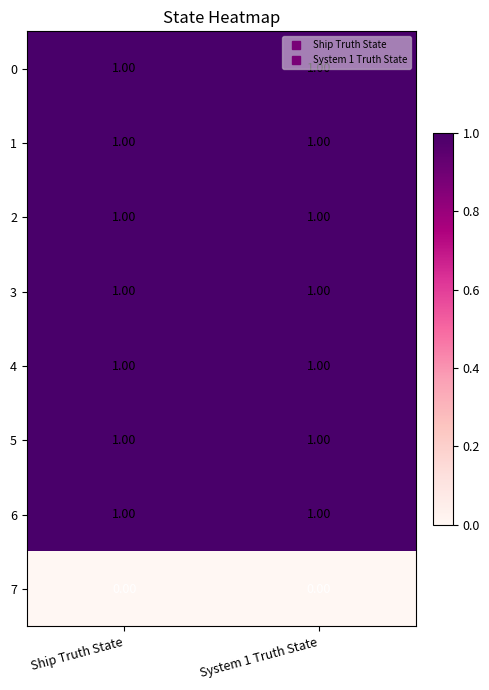

What is the total value across all series at System 1 Truth State?

7